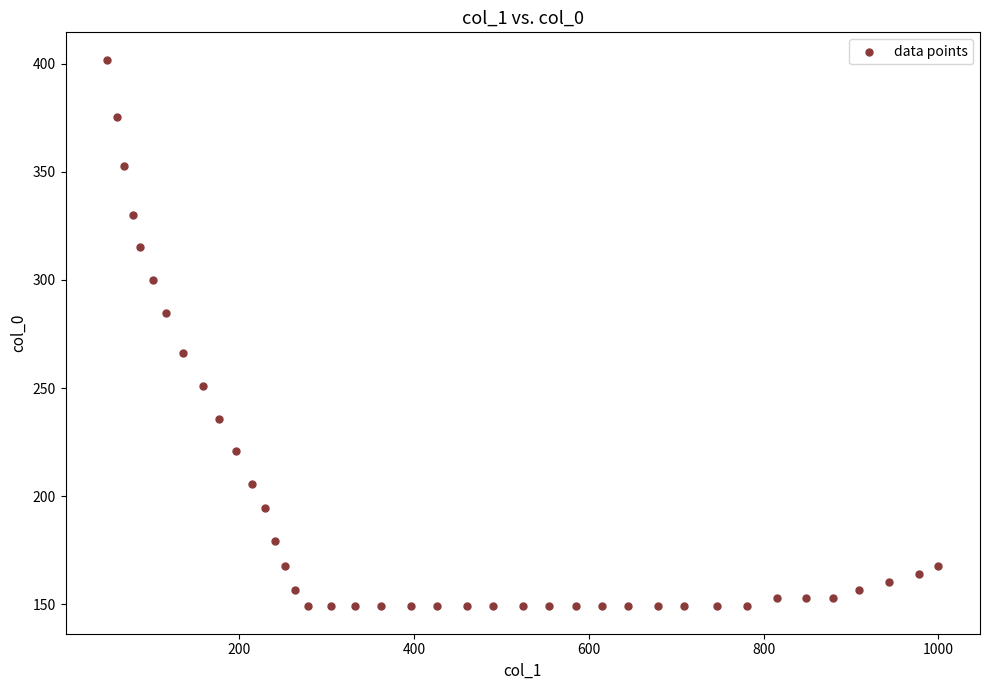

What is the range of X values (max minus min)?

950.9